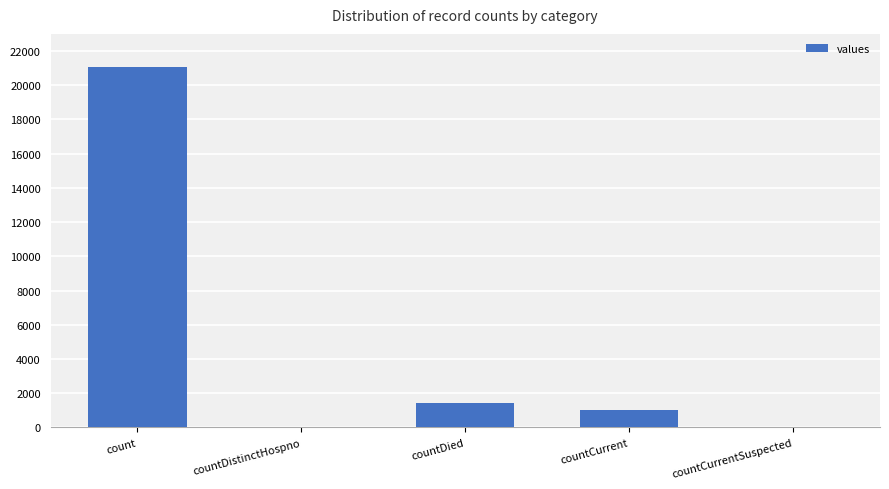

Are the bars horizontal?

No